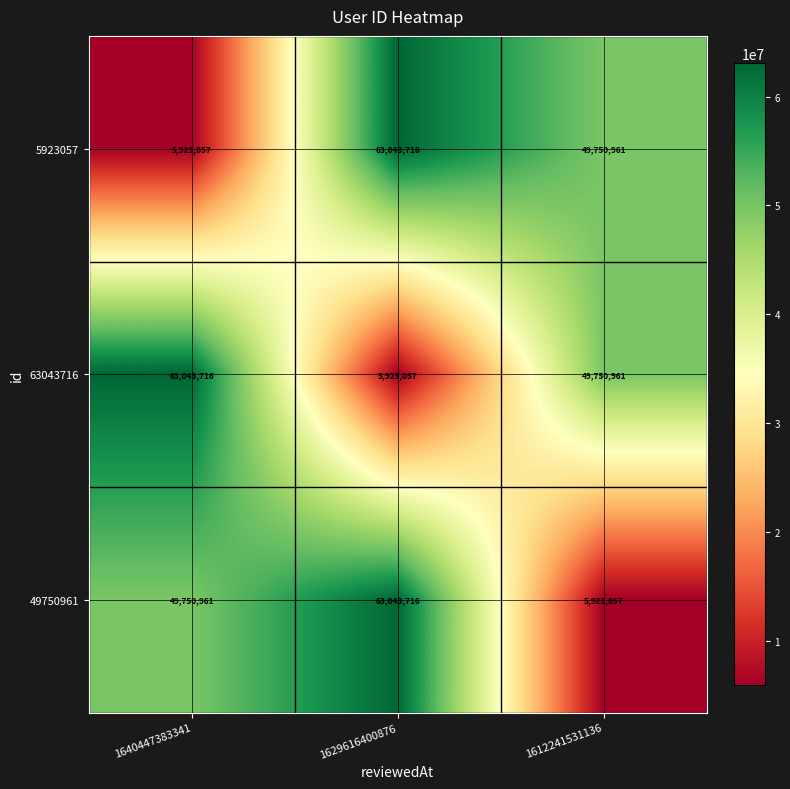

At how many categories does at least one series exceed 44155923?

3